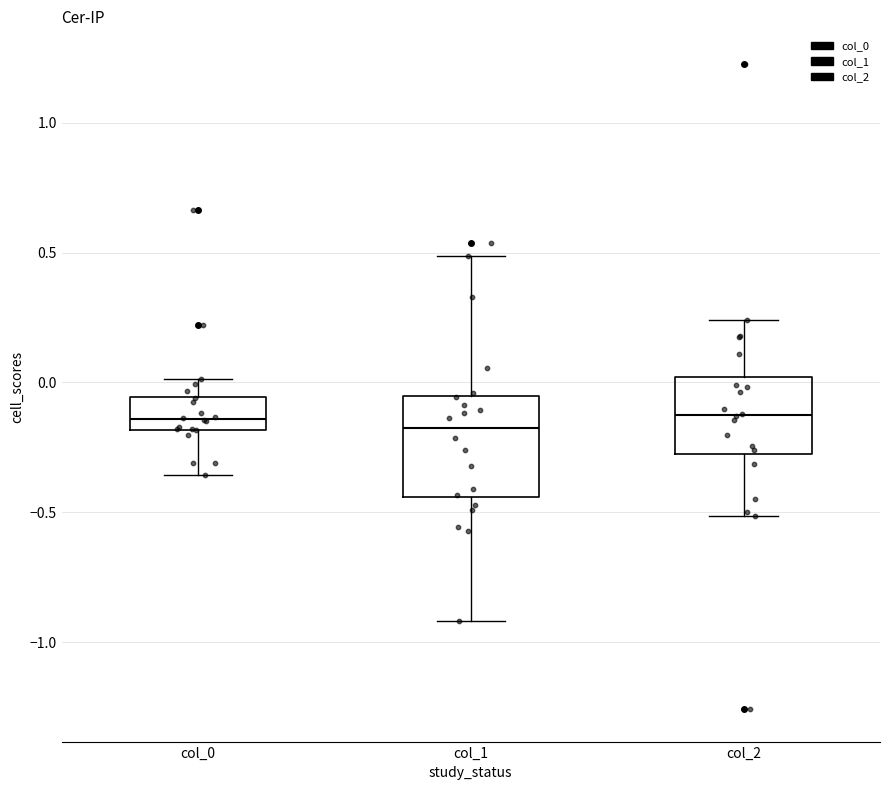

Which box is the tallest, from its lower edge to its upper edge?

col_1